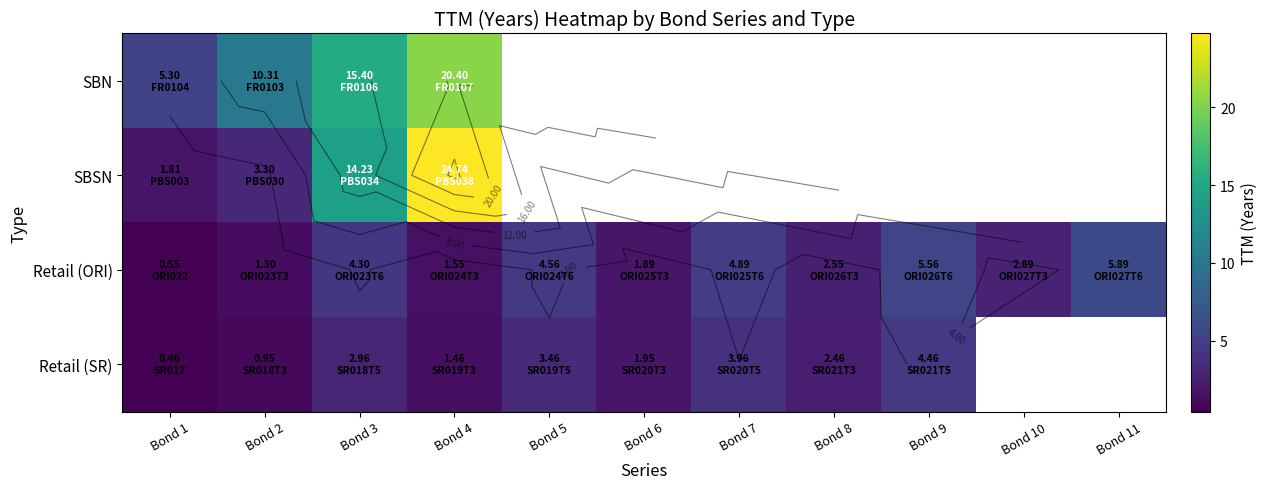

List the series in order of their peak value, lowest first.

Retail (SR), Retail (ORI), SBN, SBSN